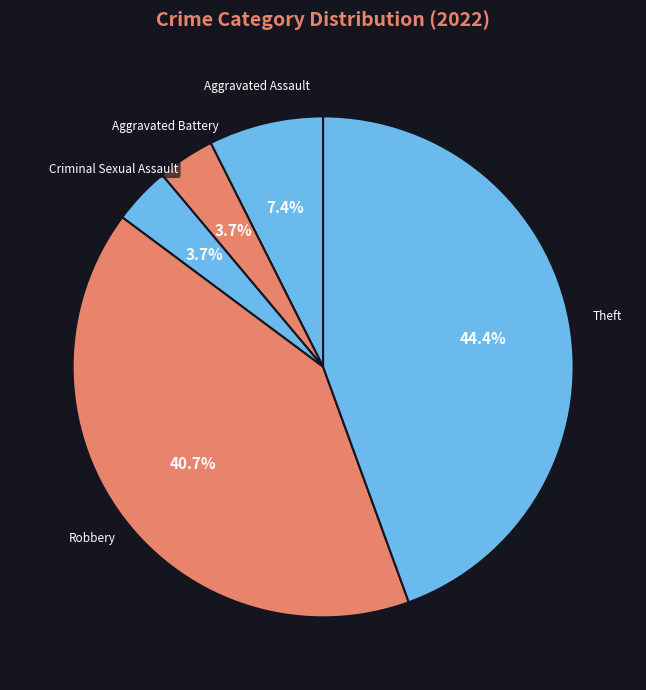

Does Theft represent more than half of the total?

No